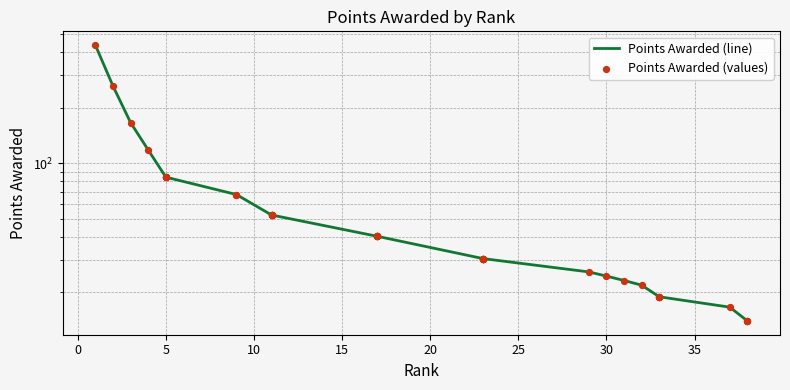

What are all the series names shown in the legend?

Points Awarded (line), Points Awarded (values)